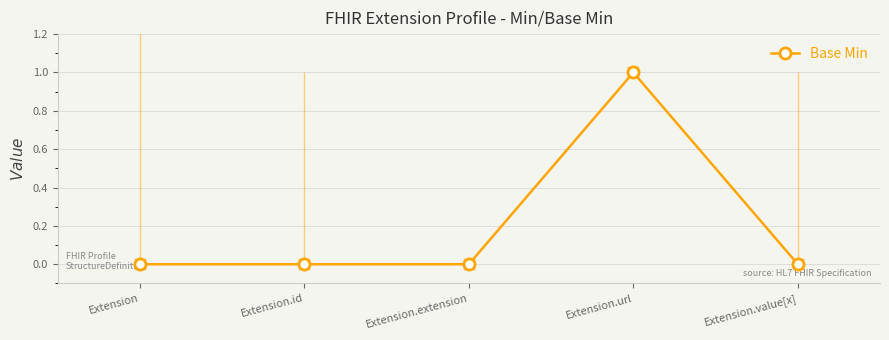

Which has a higher value, Extension or Extension.id?

Extension